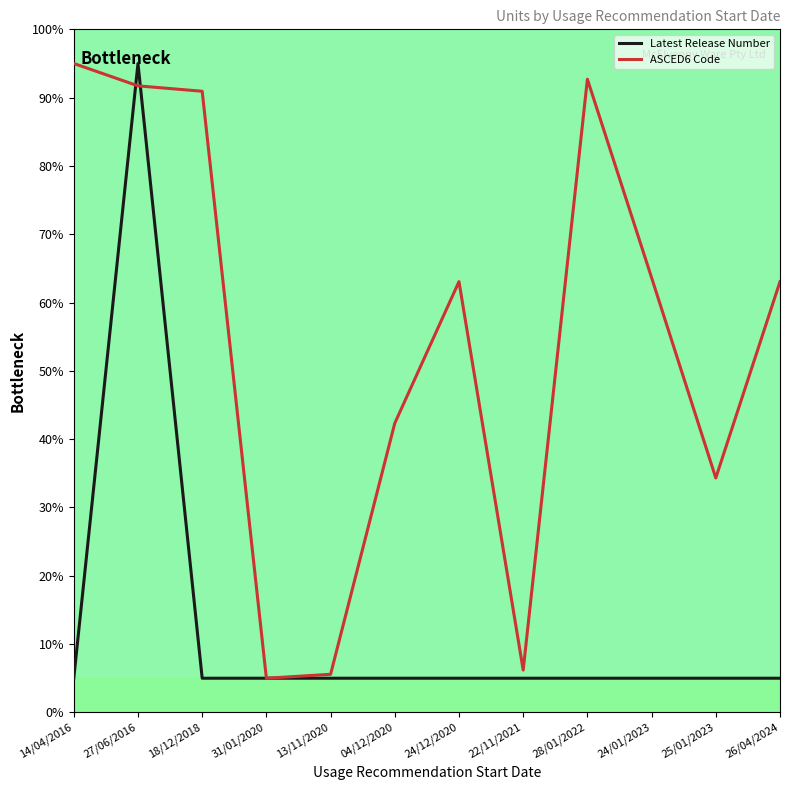

What are all the series names shown in the legend?

Latest Release Number, ASCED6 Code